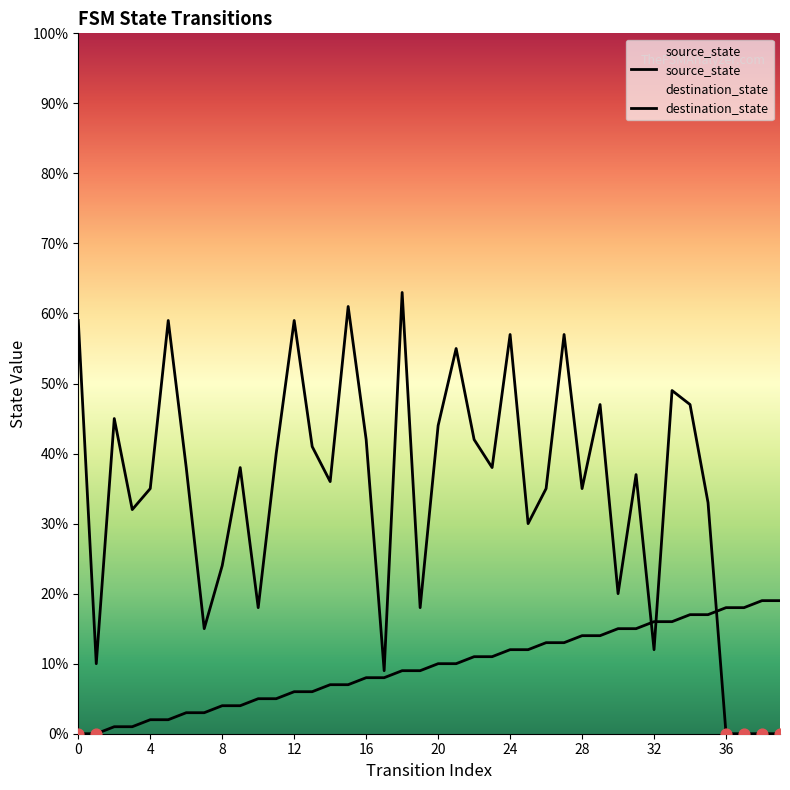

What are all the series names shown in the legend?

source_state, destination_state